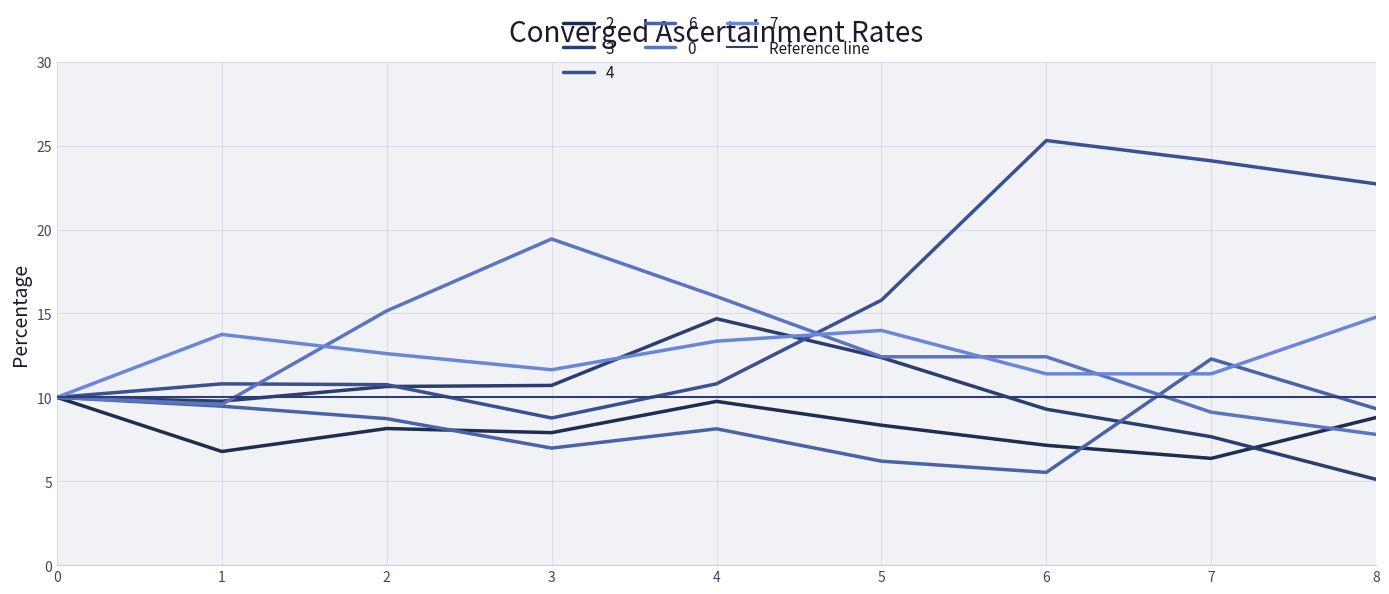

Reading right to left, what are all the values shown in this chart?

2: 8=8.8	7=6.4	6=7.1	5=8.3	4=9.8	3=7.9	2=8.1	1=6.8	0=10.0
3: 8=5.1	7=7.7	6=9.3	5=12.4	4=14.7	3=10.7	2=10.6	1=9.8	0=10.0
4: 8=22.7	7=24.1	6=25.3	5=15.8	4=10.8	3=8.8	2=10.8	1=10.8	0=10.0
6: 8=9.3	7=12.3	6=5.5	5=6.2	4=8.1	3=7.0	2=8.7	1=9.5	0=10.0
0: 8=7.8	7=9.1	6=12.4	5=12.4	4=16.0	3=19.4	2=15.2	1=9.6	0=10.0
7: 8=14.8	7=11.4	6=11.4	5=14.0	4=13.4	3=11.6	2=12.6	1=13.8	0=10.0